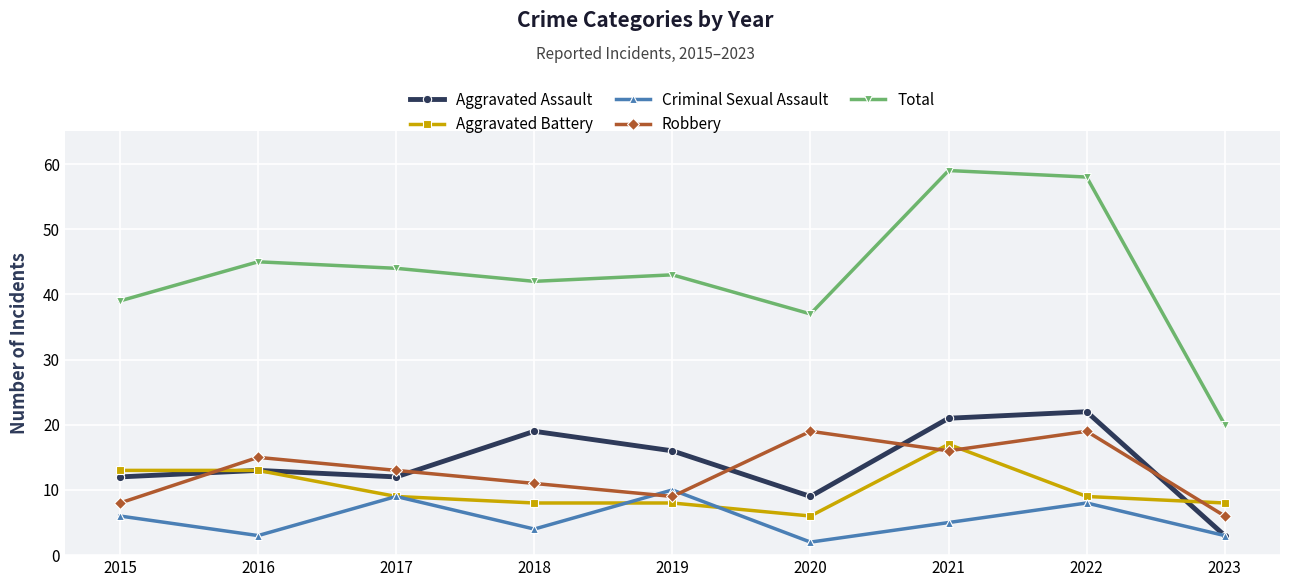

Where is the first local minimum for Criminal Sexual Assault?

2016